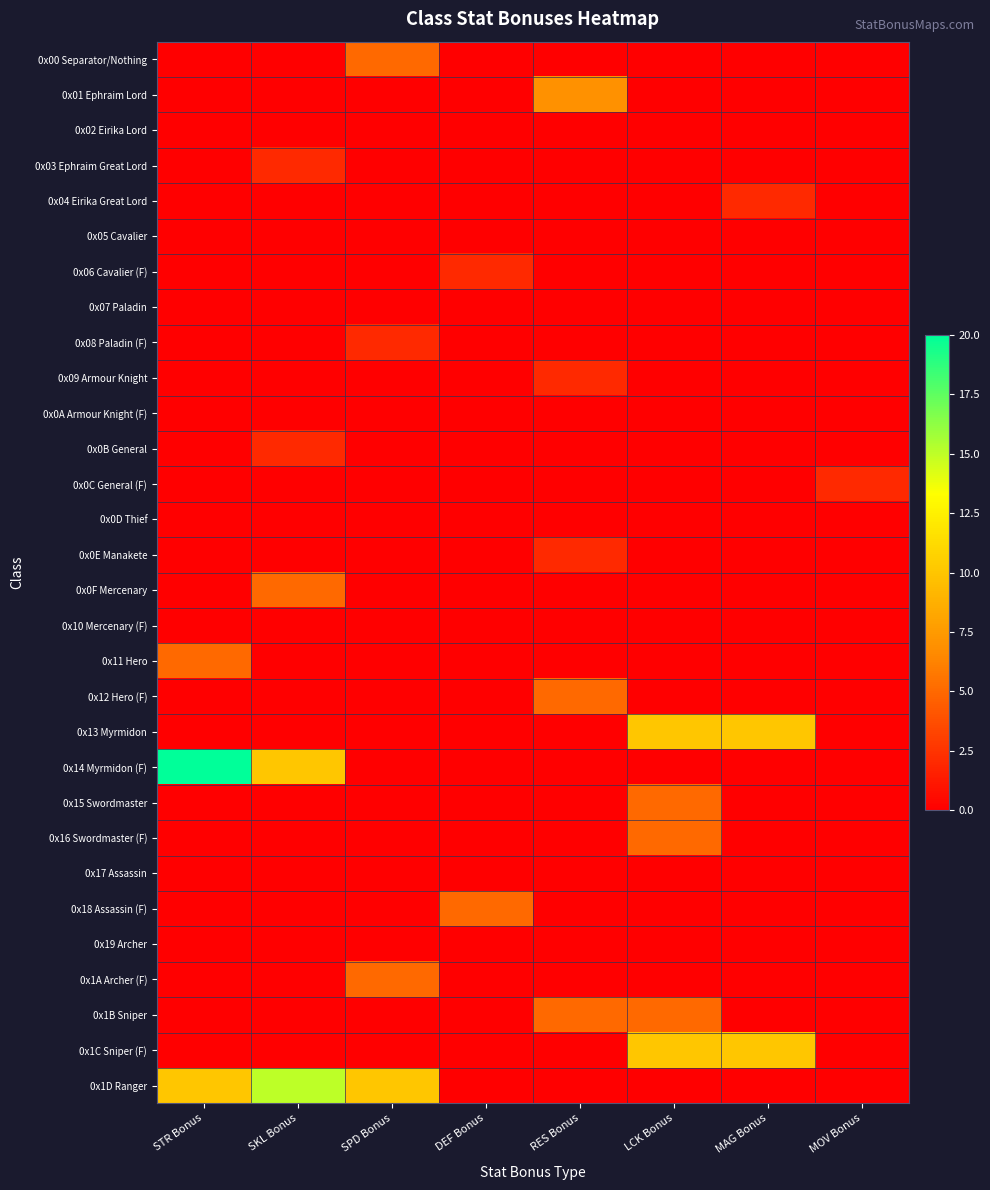

Rank the series at STR Bonus from lowest to highest value.

0x00 Separator/Nothing, 0x01 Ephraim Lord, 0x02 Eirika Lord, 0x03 Ephraim Great Lord, 0x04 Eirika Great Lord, 0x05 Cavalier, 0x06 Cavalier (F), 0x07 Paladin, 0x08 Paladin (F), 0x09 Armour Knight, 0x0A Armour Knight (F), 0x0B General, 0x0C General (F), 0x0D Thief, 0x0E Manakete, 0x0F Mercenary, 0x10 Mercenary (F), 0x12 Hero (F), 0x13 Myrmidon, 0x15 Swordmaster, 0x16 Swordmaster (F), 0x17 Assassin, 0x18 Assassin (F), 0x19 Archer, 0x1A Archer (F), 0x1B Sniper, 0x1C Sniper (F), 0x11 Hero, 0x1D Ranger, 0x14 Myrmidon (F)